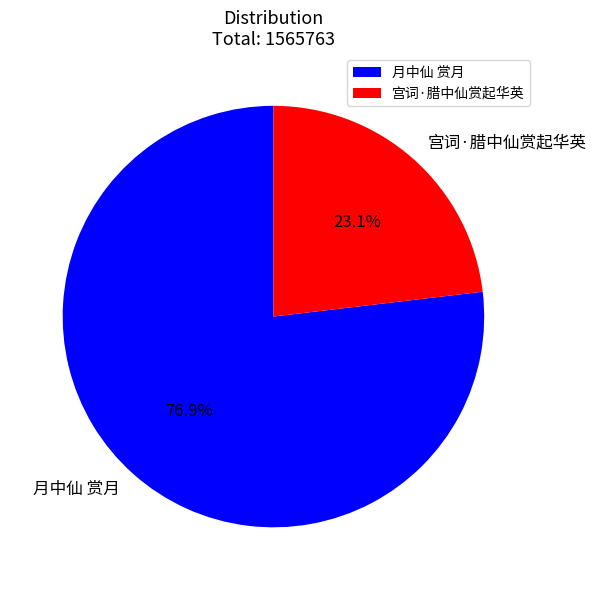

To the nearest percent, what is the difference between the 宫词·腊中仙赏起华英 and 月中仙 赏月 slice percentages?

54%